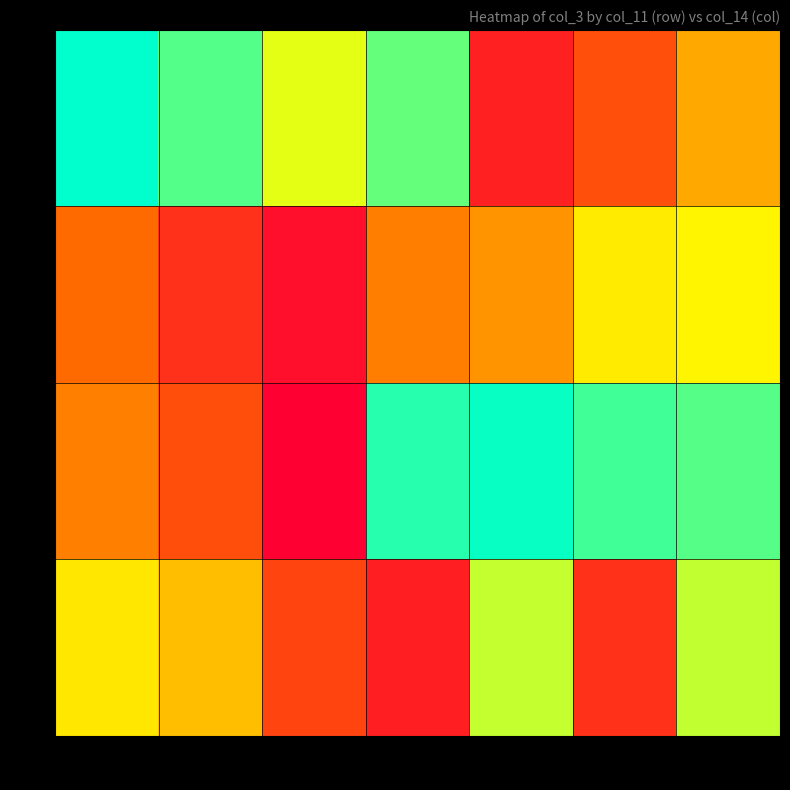

Which series has the largest total across all categories?

26